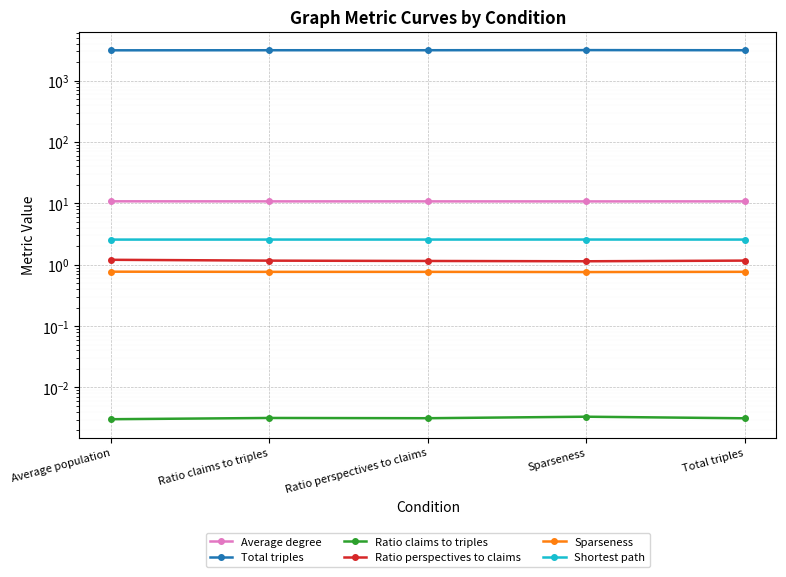

Where is the first local maximum for Ratio claims to triples?

Ratio claims to triples